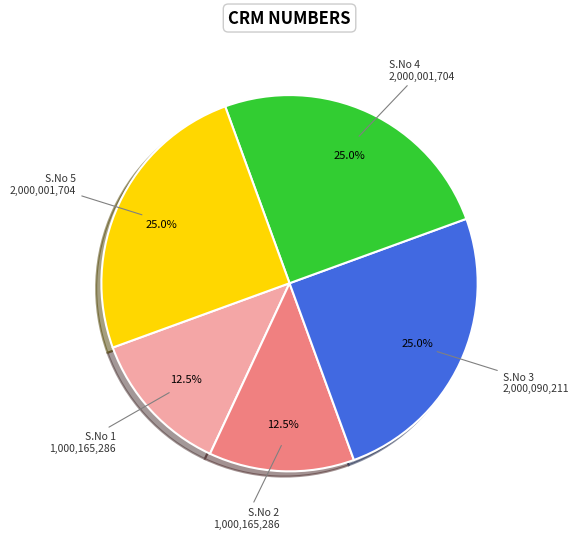

Combined, do S.No 2 and S.No 5 account for over 50%?

No